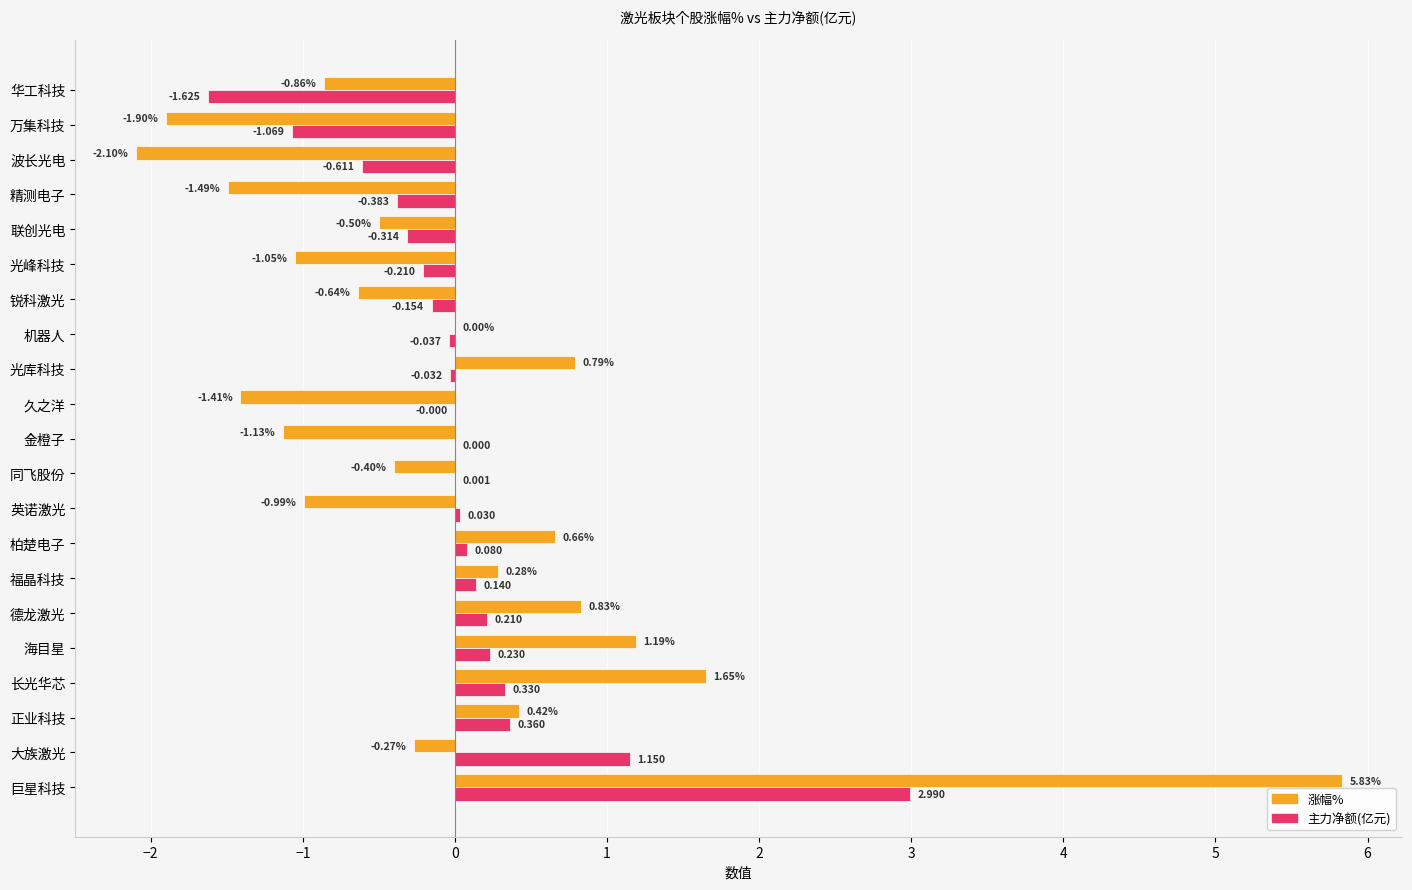

At which category is the sum across all series the highest?

巨星科技